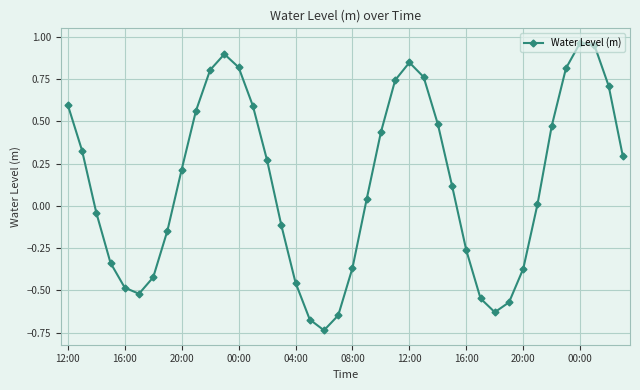

What is the difference between the maximum and minimum values?

1.7